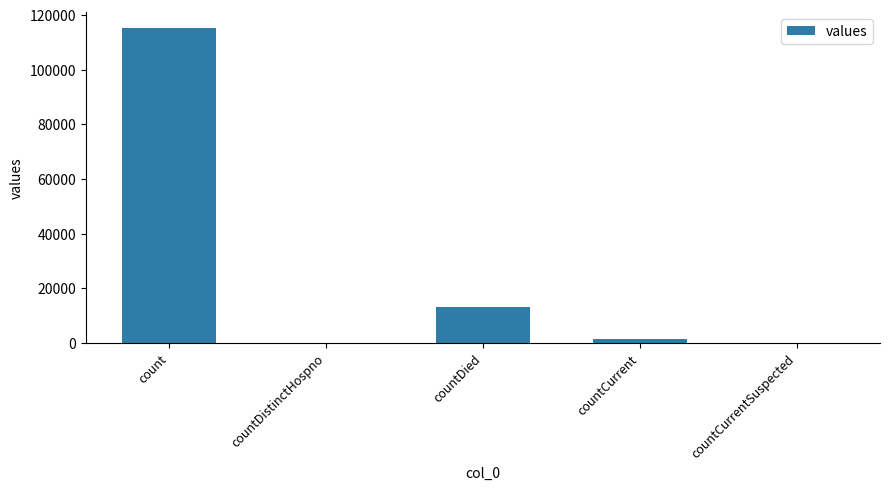

At which label does the data first exceed 1383?

count